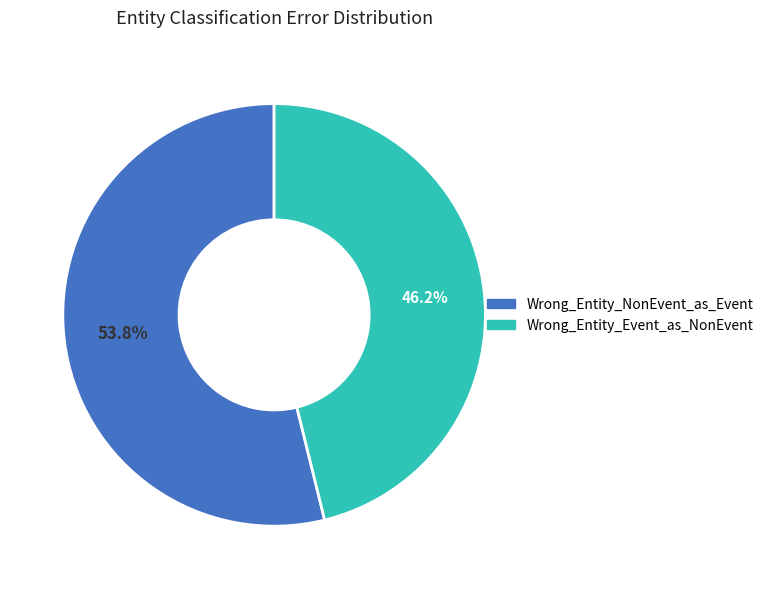

What percentage is the Wrong_Entity_NonEvent_as_Event slice, to the nearest percent?

54%